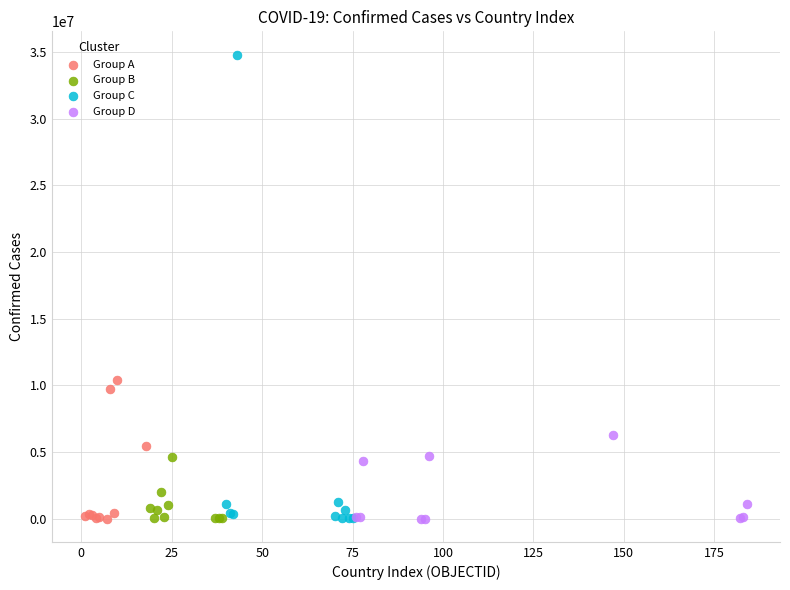

Which series has the largest Y range (max minus min)?

Group C